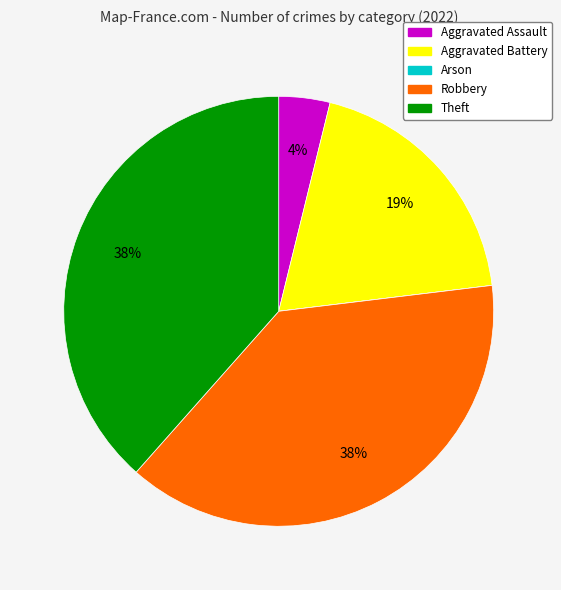

Is the sum of Robbery and Aggravated Battery greater than half?

Yes